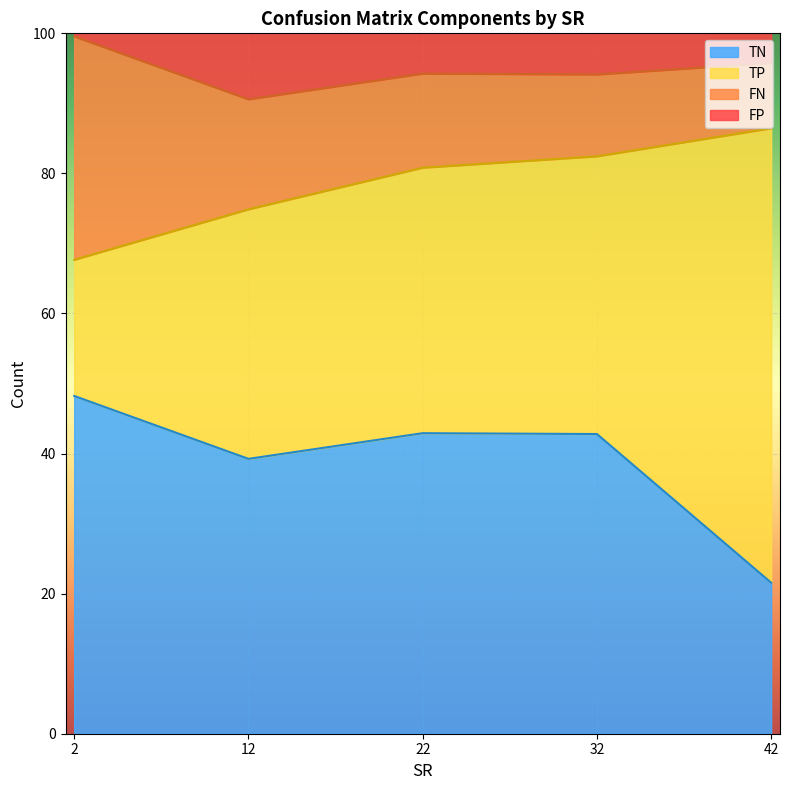

Is it true that TN equals 75.8 at 2?

False